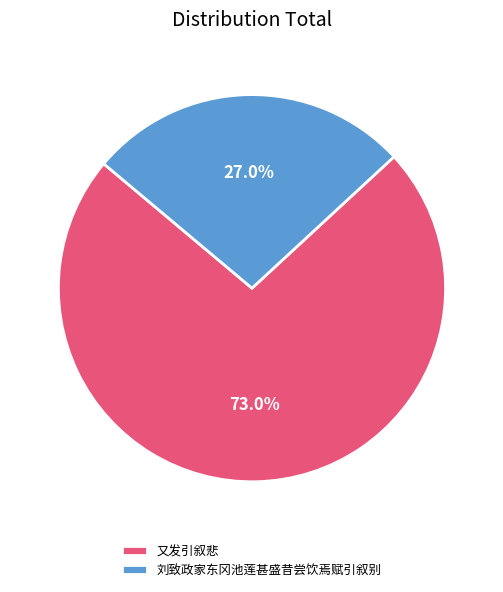

To the nearest percent, what portion does 又发引叙悲 represent?

73%